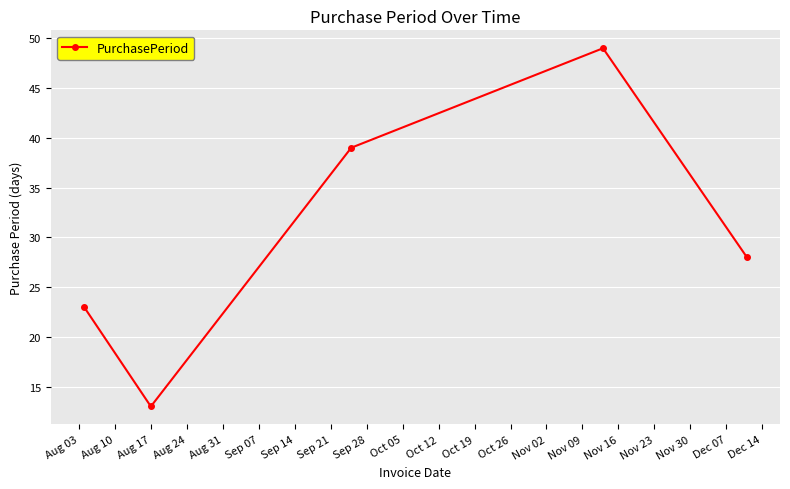

Is this an area chart (filled region under the line)?

No